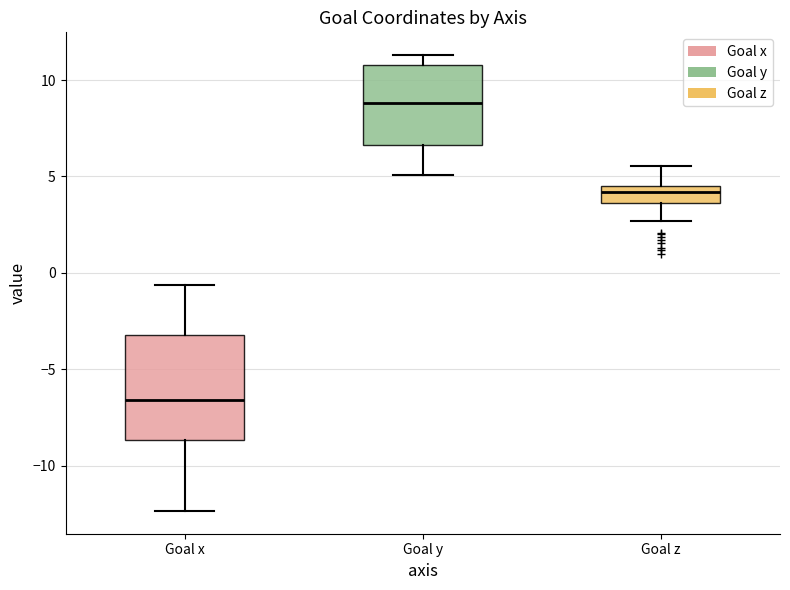

Reading left to right, transcribe this box plot: for each box, give where its median line is, the range the box spans, and where its two whiskers end, as read against the y-axis. The values are not printed on the chart, so give them approximately, as read against the axis.

Goal x: median -6.5, box -8.5 to -3.0, whiskers -12.5 to -0.5
Goal y: median 9.0, box 6.5 to 11.0, whiskers 5.0 to 11.5
Goal z: median 4.0, box 3.5 to 4.5, whiskers 2.5 to 5.5